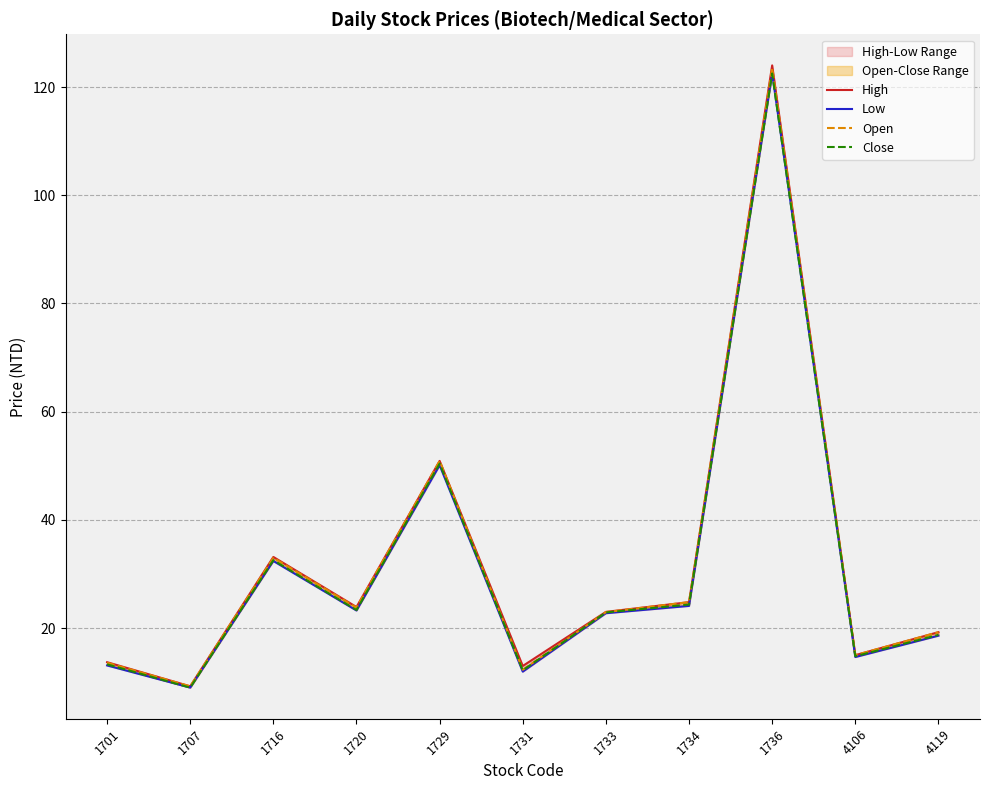

Rank the categories by High value from lowest to highest.

1707, 1731, 1701, 4106, 4119, 1733, 1720, 1734, 1716, 1729, 1736